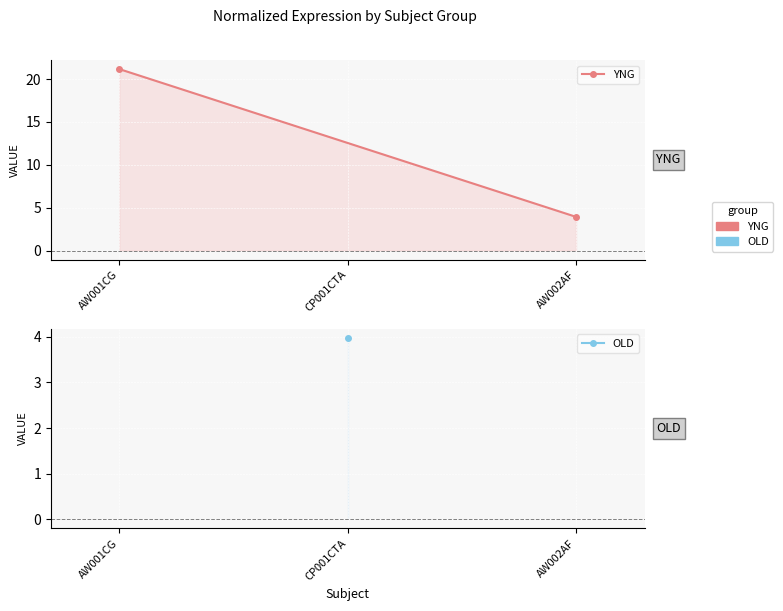

Between AW002AF and AW001CG, which is larger?

AW001CG